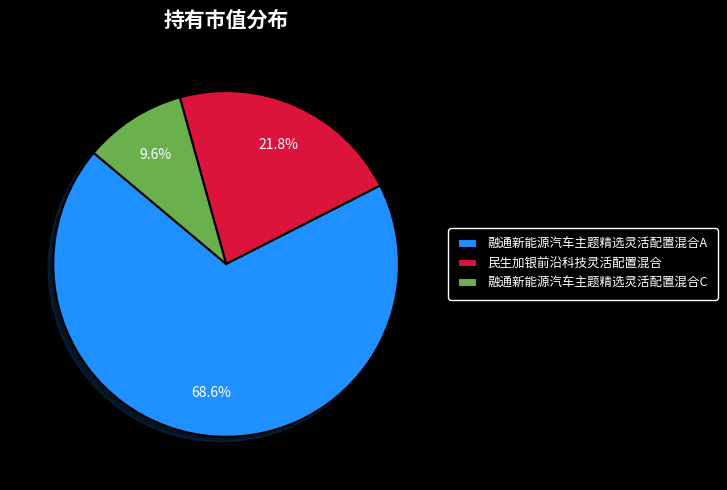

Rank the categories by value from lowest to highest.

融通新能源汽车主题精选灵活配置混合C, 民生加银前沿科技灵活配置混合, 融通新能源汽车主题精选灵活配置混合A